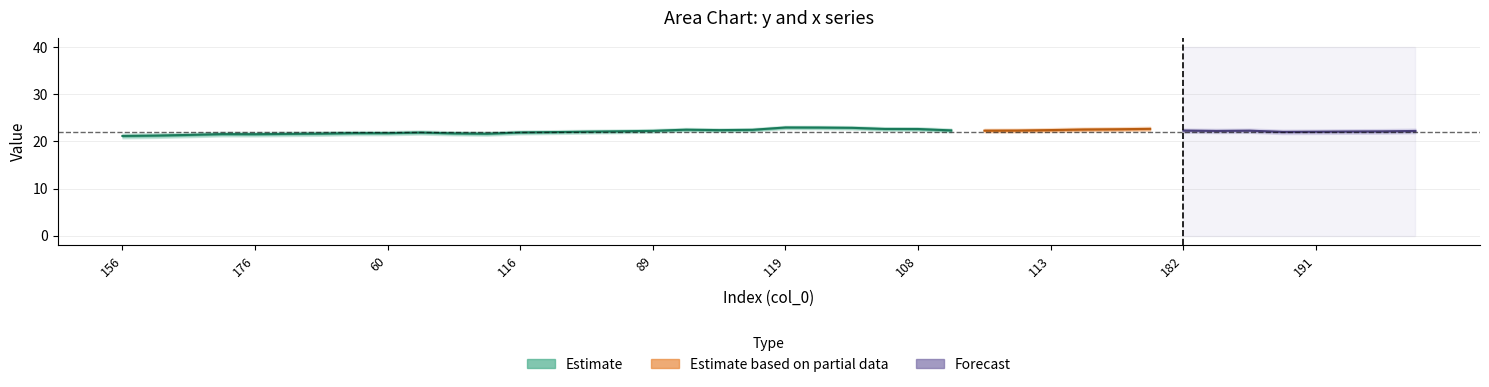

How many categories are shown in the chart?

40